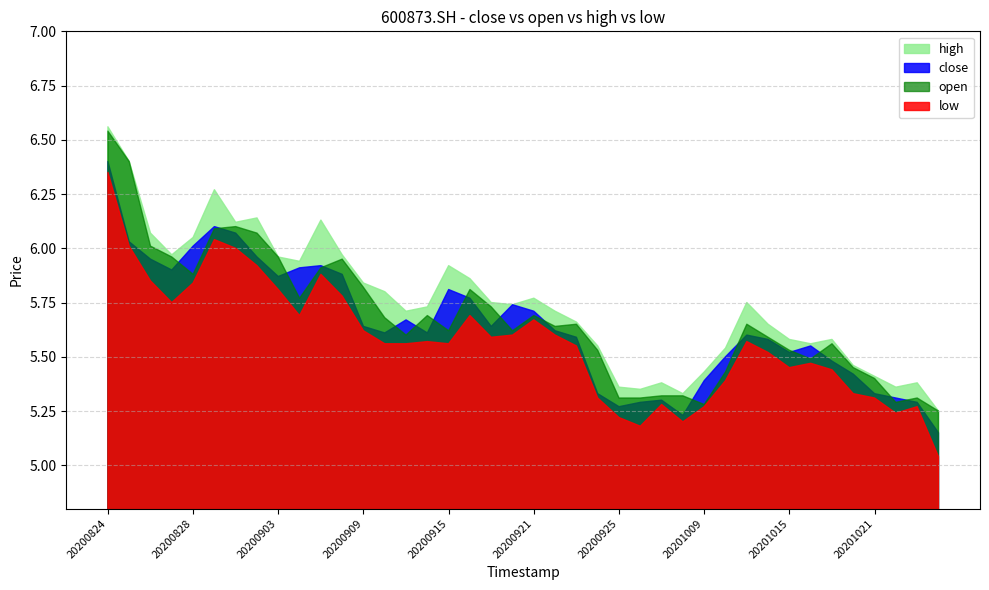

Is the value of high at 20201021 greater than the value of low at 20200909?

No